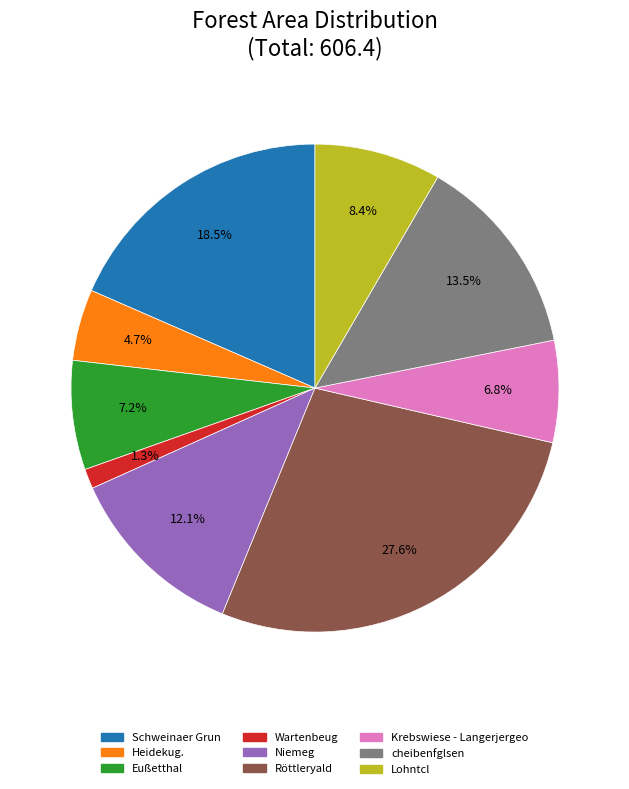

To the nearest percent, what percentage of the pie is Wartenbeug?

1%